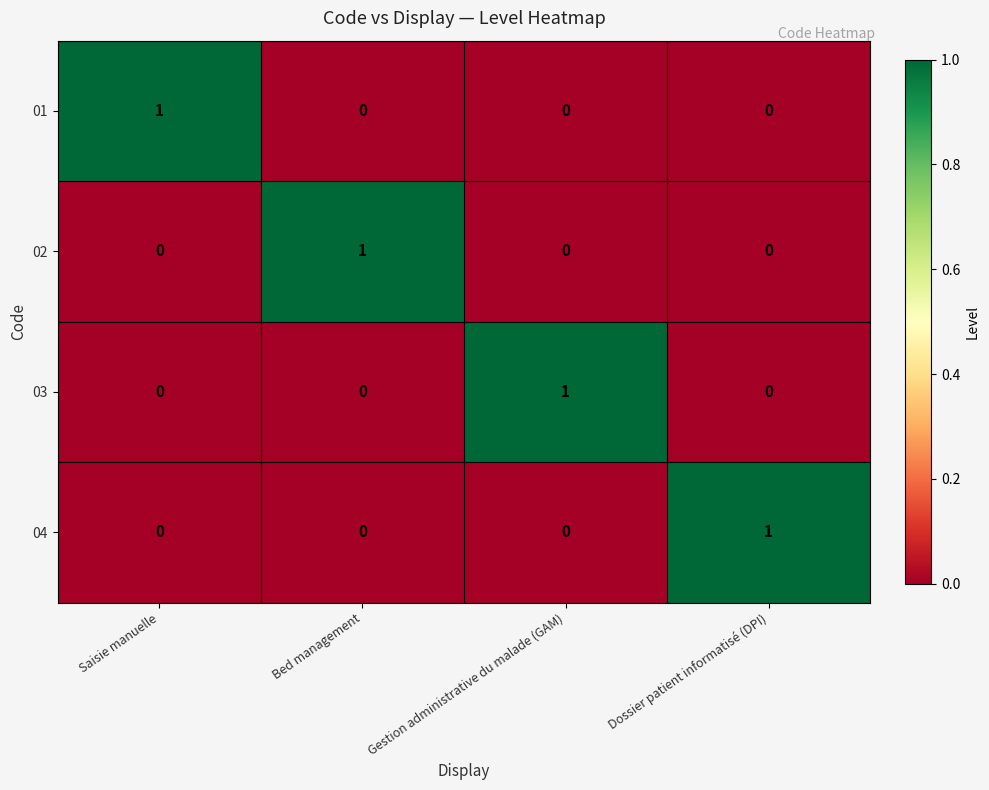

True or false: 02 has a value of 0 at Dossier patient informatisé (DPI).

True